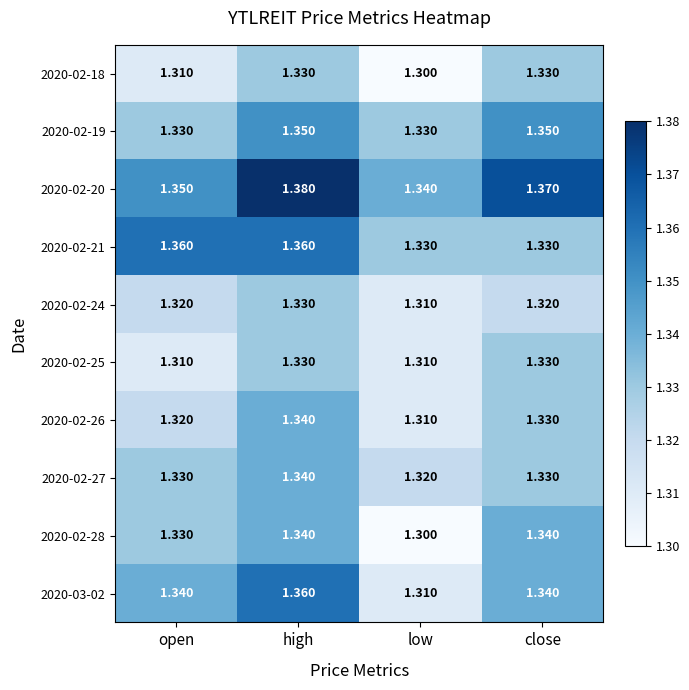

At which category is the sum across all series the highest?

high